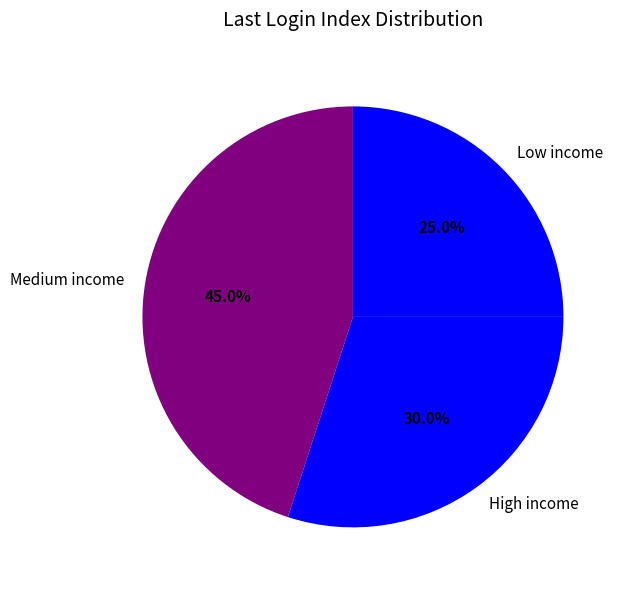

Is the sum of Low income and Medium income greater than half?

Yes